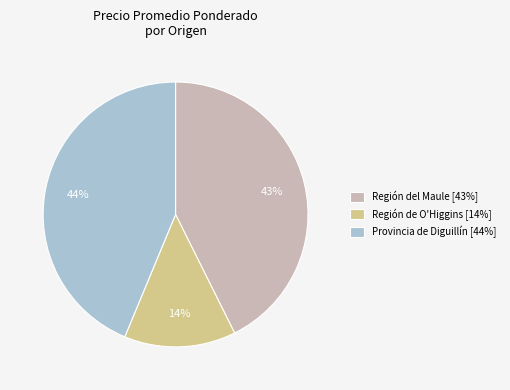

True or false: Región de O'Higgins [14%] accounts for 27% of the total.

False